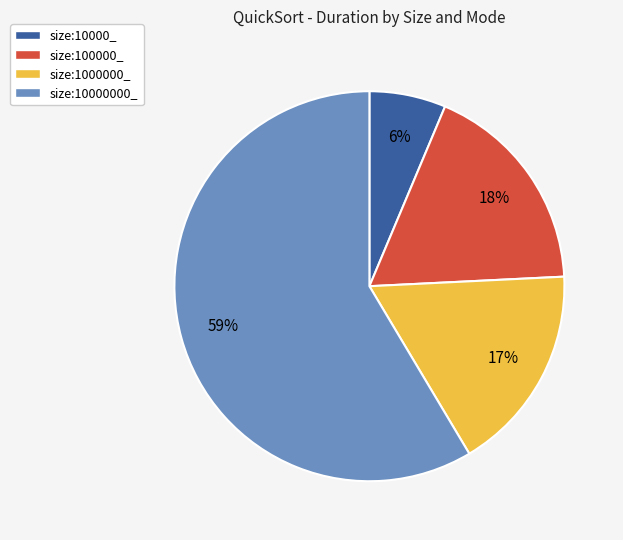

How many segments does this pie chart have?

4